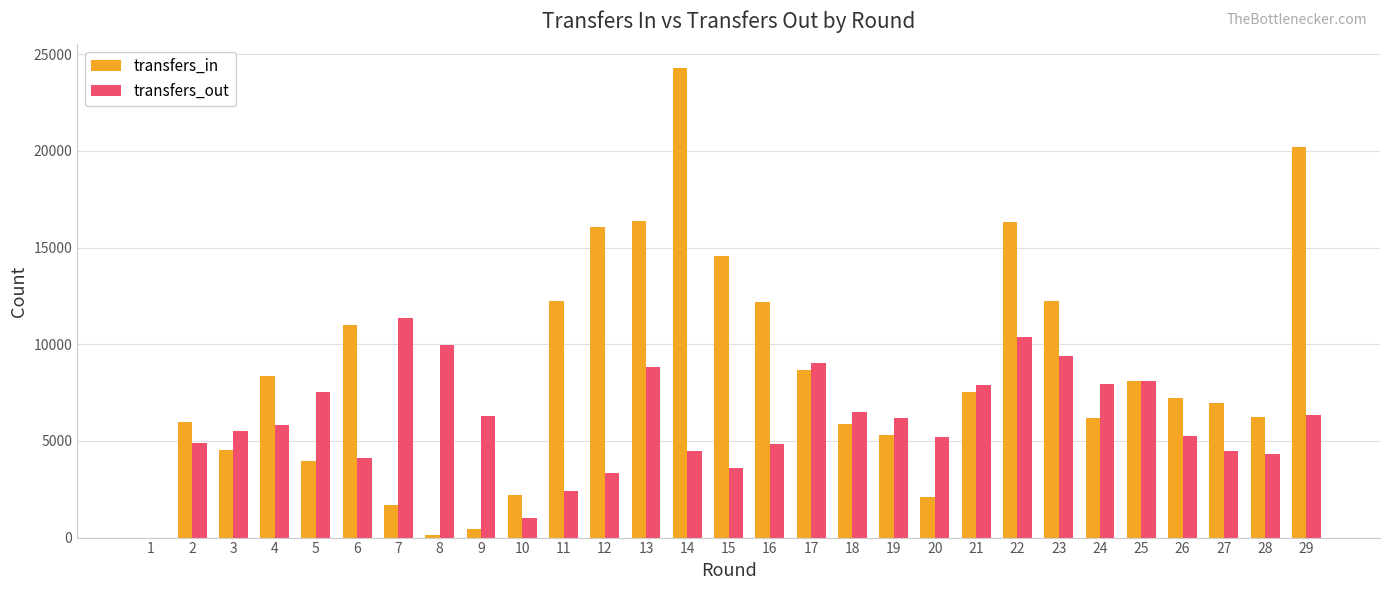

The value of transfers_in at 3 is 4539. True or false?

True